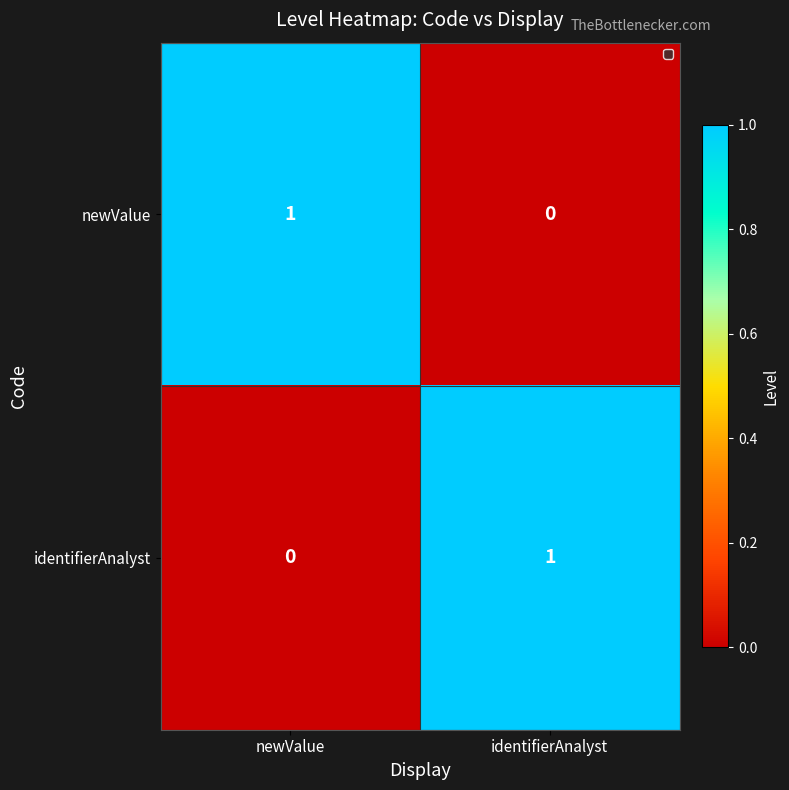

Reading left to right, list all the values displayed in this chart.

newValue: newValue=1	identifierAnalyst=0
identifierAnalyst: newValue=0	identifierAnalyst=1